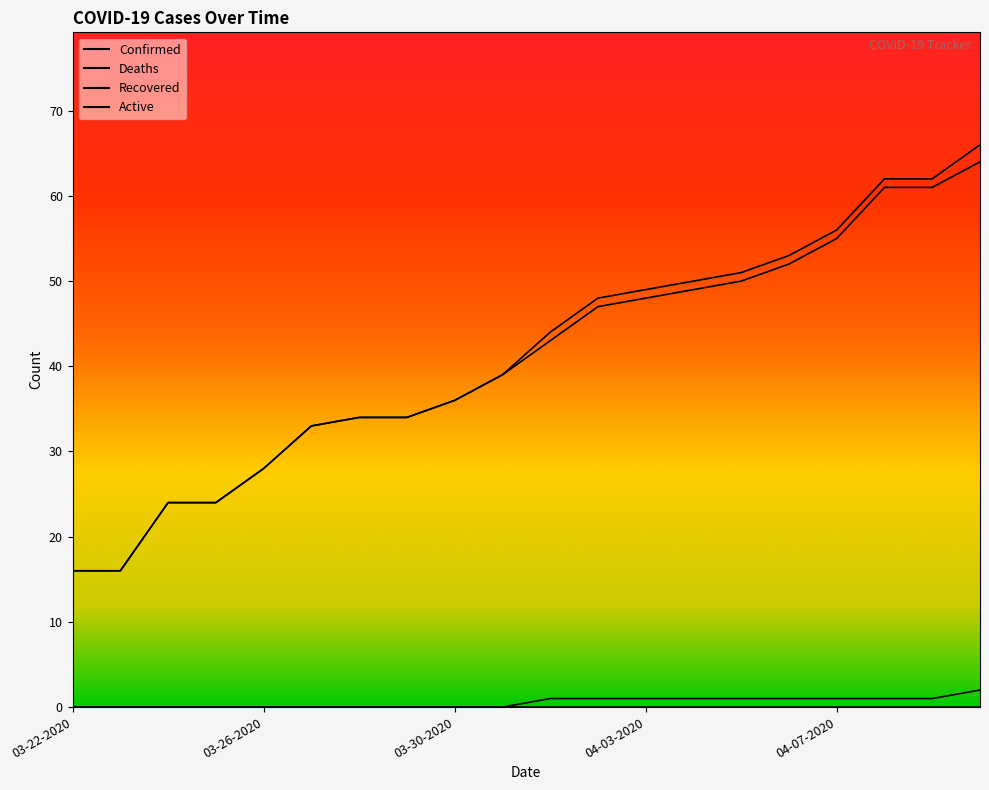

True or false: Deaths and Confirmed intersect in this chart.

False